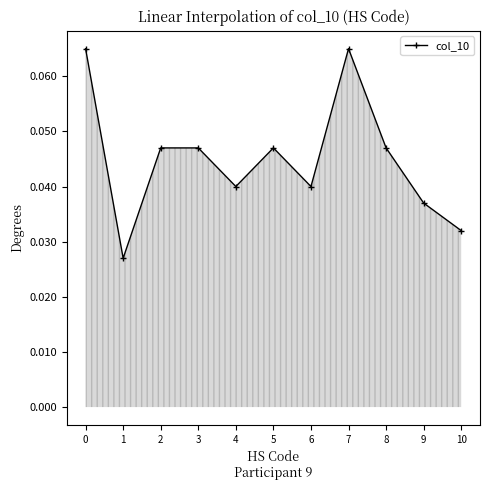

Which has a higher value, 1 or 3?

3